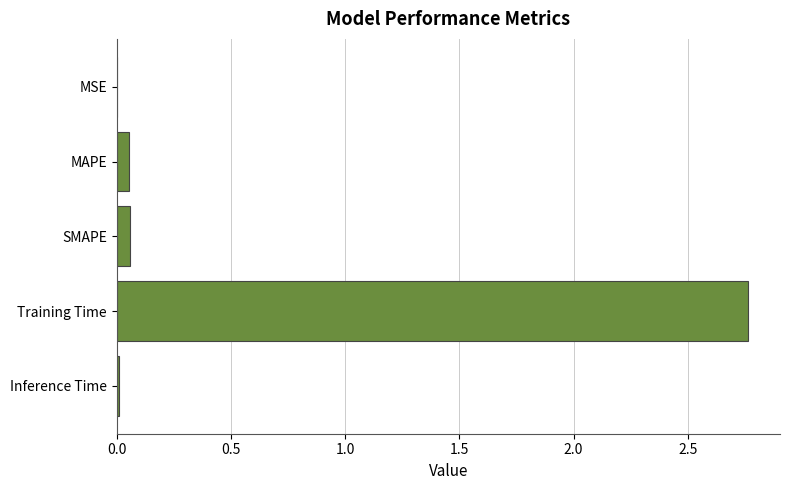

At which category does the chart reach its peak across all series?

Training Time